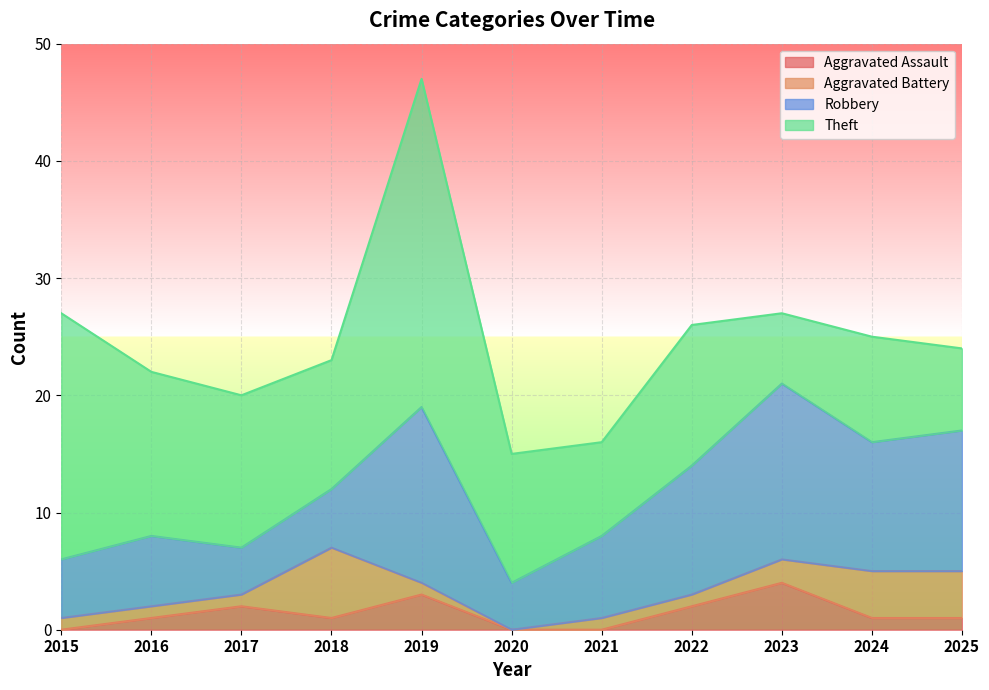

Rank the series by their maximum value, from lowest to highest.

Aggravated Assault, Aggravated Battery, Robbery, Theft